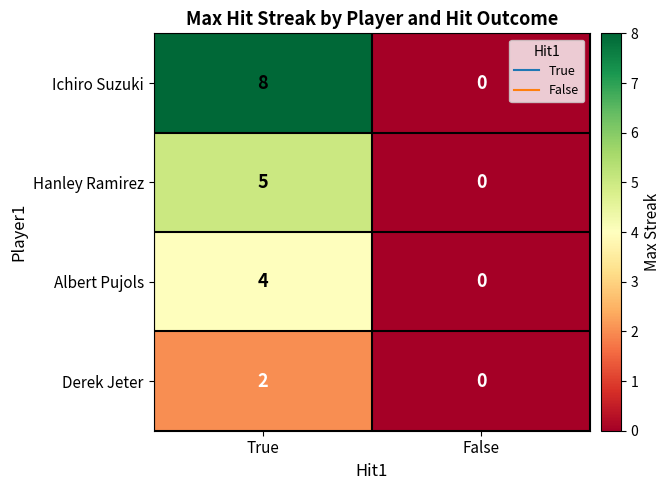

Count the number of categories in the chart.

2